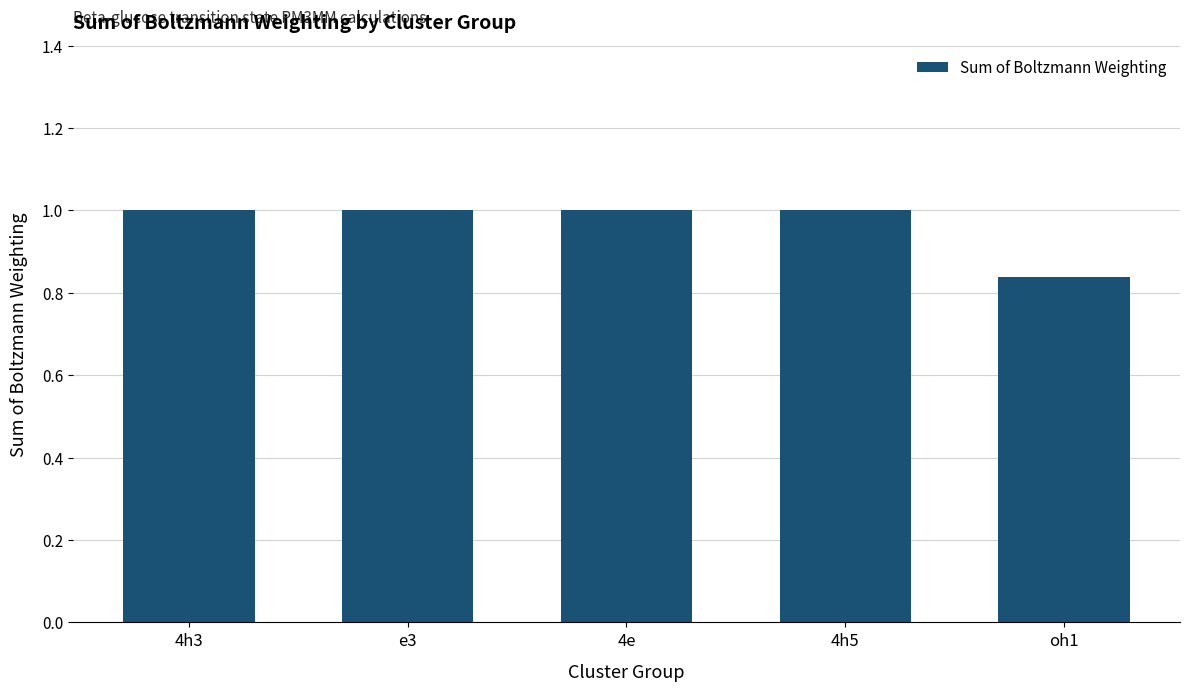

Are the bars horizontal?

No